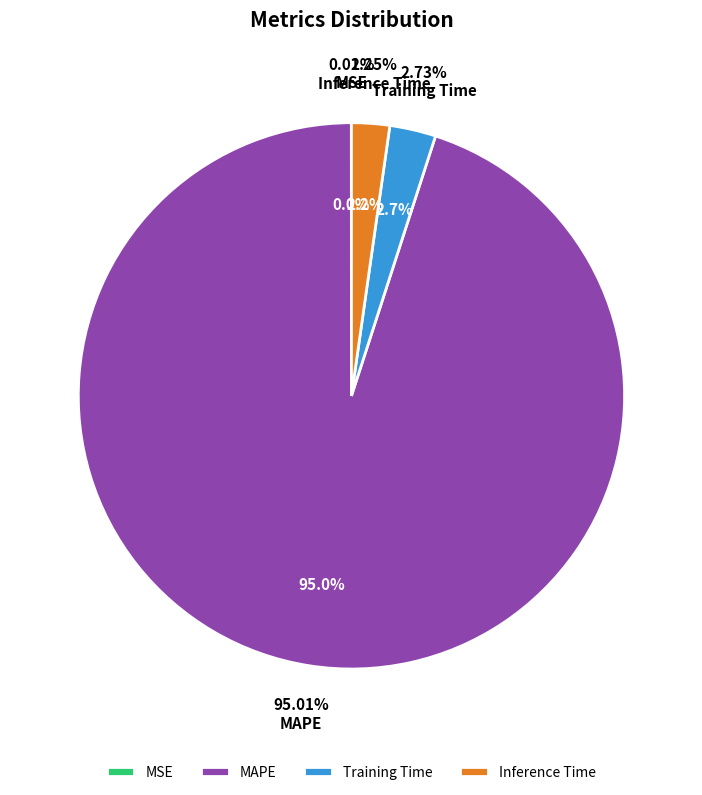

How many segments does this pie chart have?

4